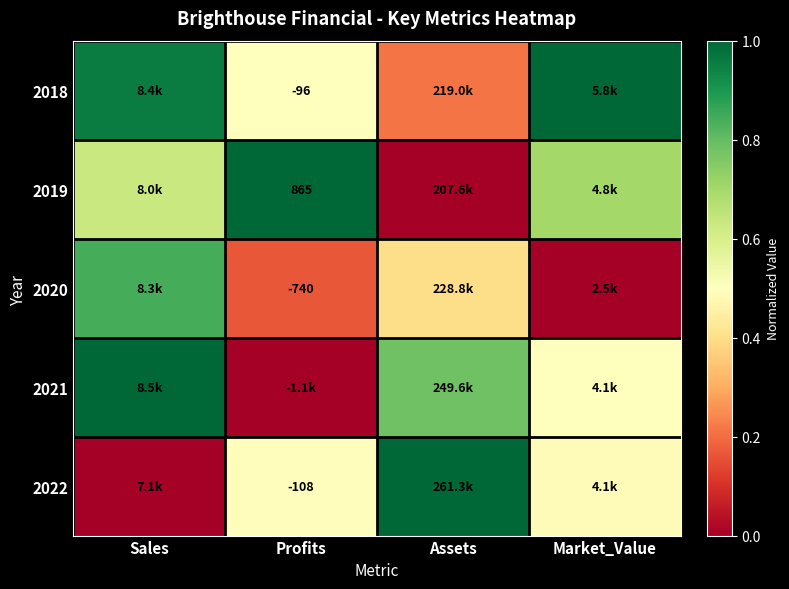

Is the value of 2018 at Profits greater than the value of 2022 at Profits?

Yes